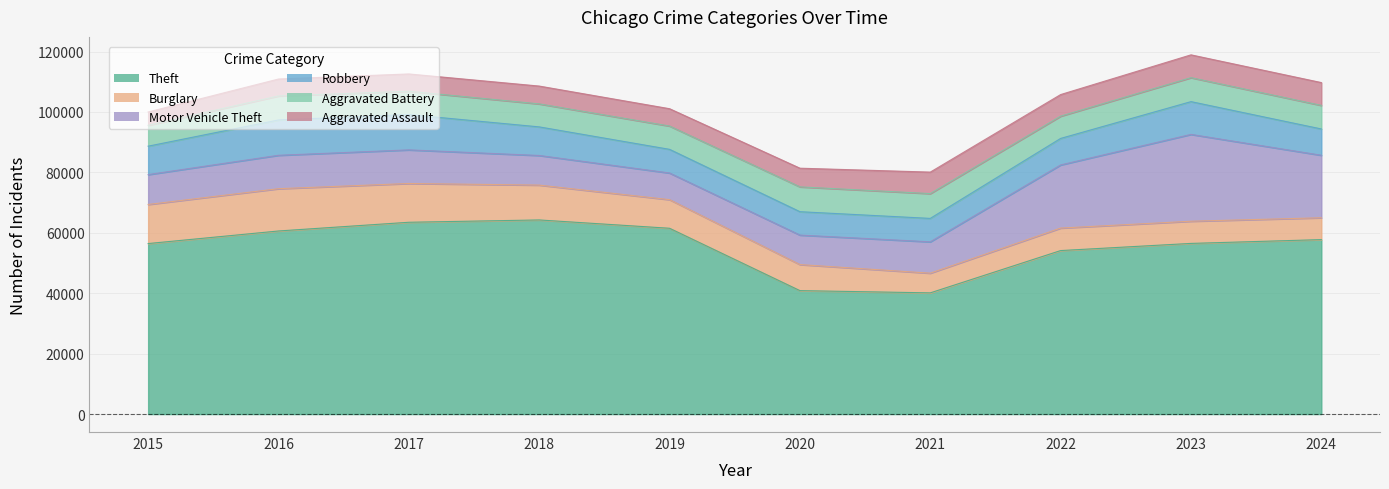

What is the spread (max minus min) of values at 2016?

54996